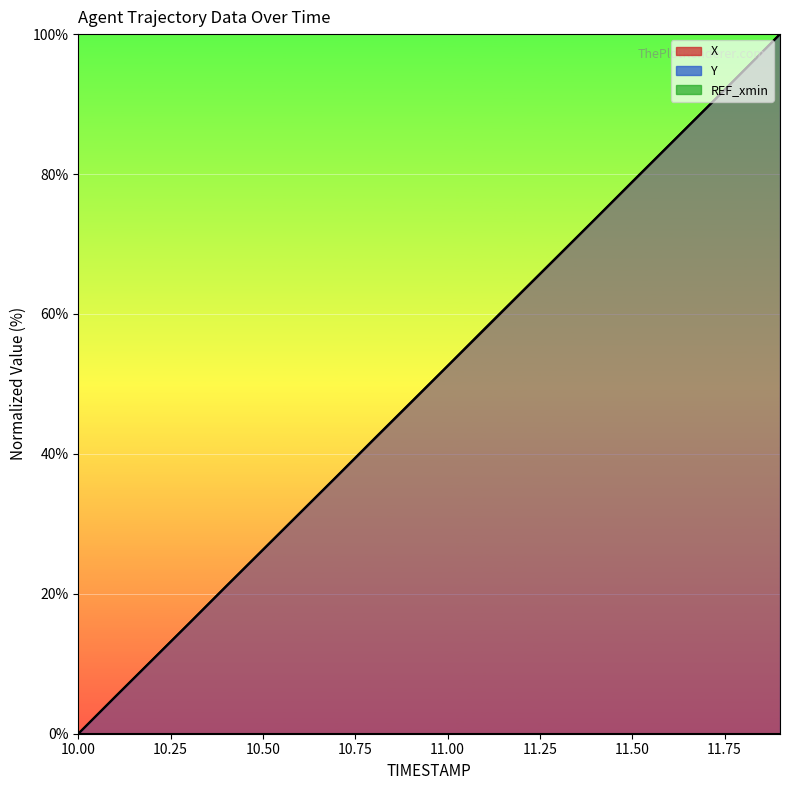

At which label does X first exceed 52?

11.0